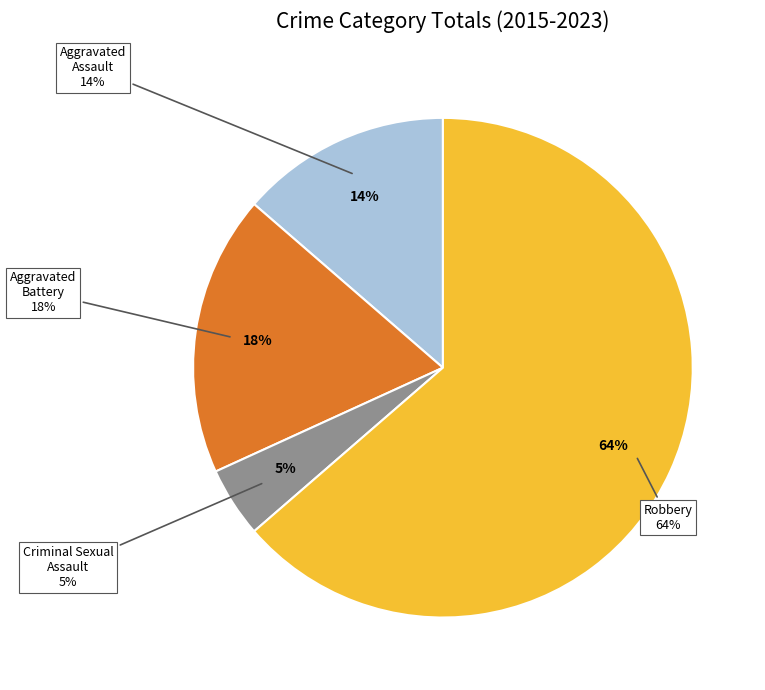

Count the number of slices in the pie.

4